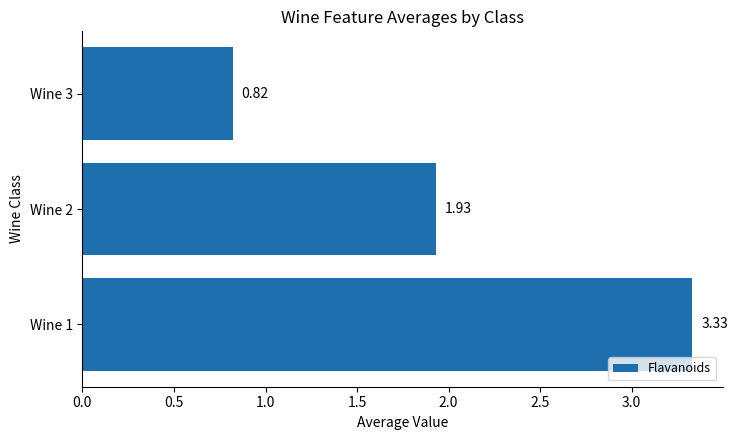

What is the change in value from Wine 1 to Wine 3?

-2.5